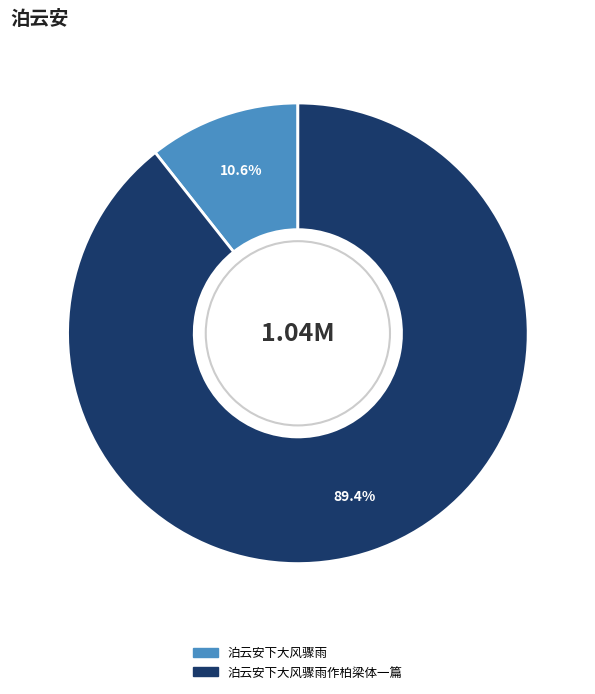

Which category has the smallest portion of the pie?

泊云安下大风骤雨